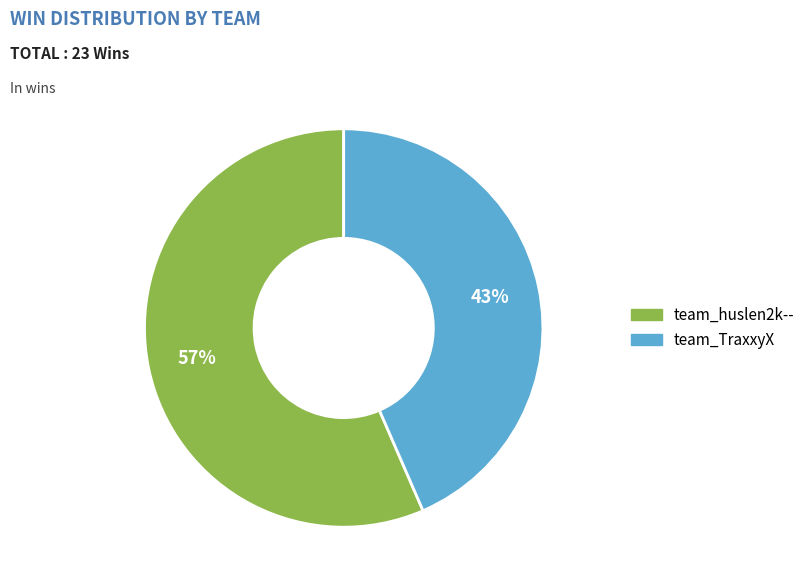

What is the smallest slice in the pie chart?

team_TraxxyX